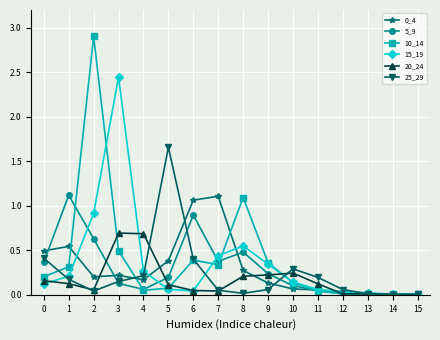

Is the value of 15_19 at 9 greater than the value of 10_14 at 12?

Yes